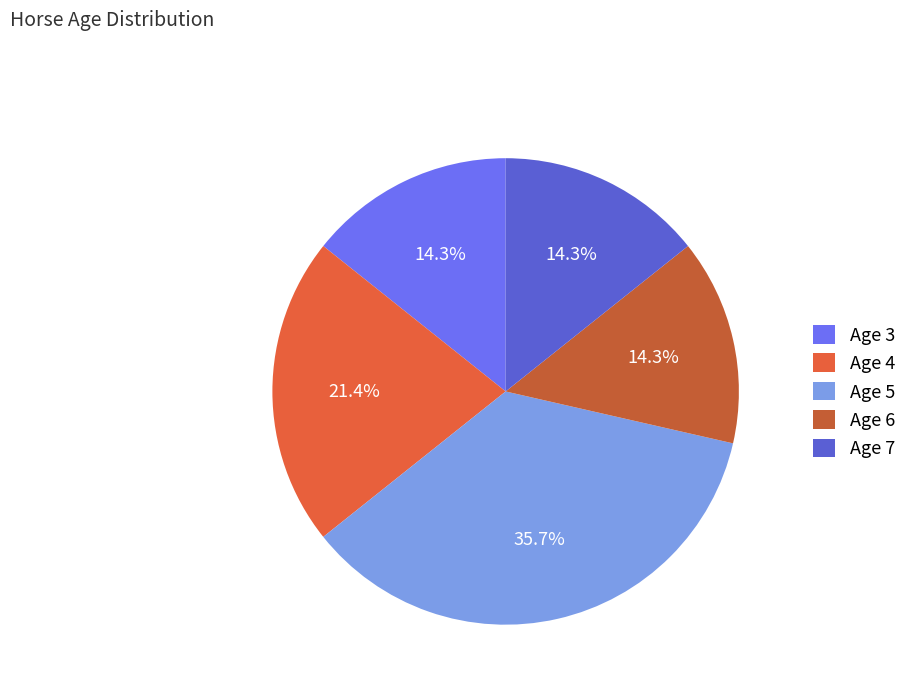

What is the largest slice in the pie chart?

Age 5